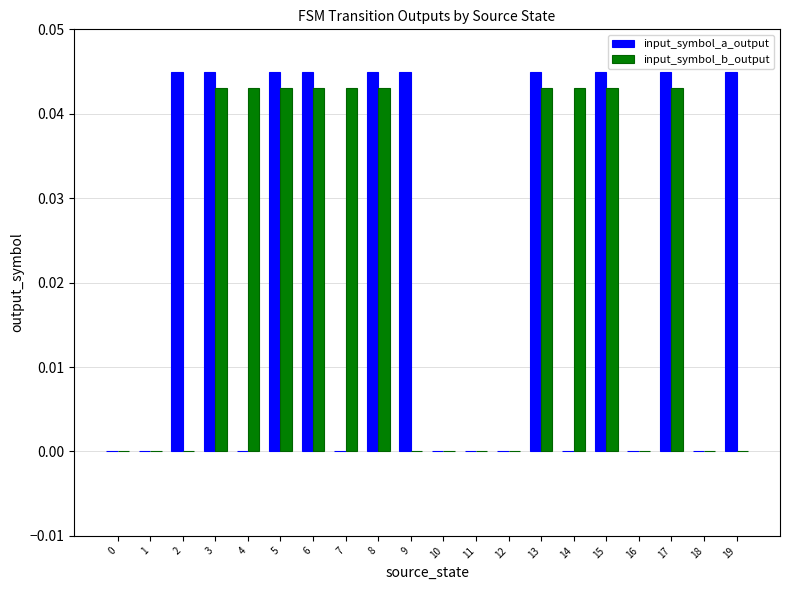

Which series changed the most between 0 and 4?

input_symbol_b_output